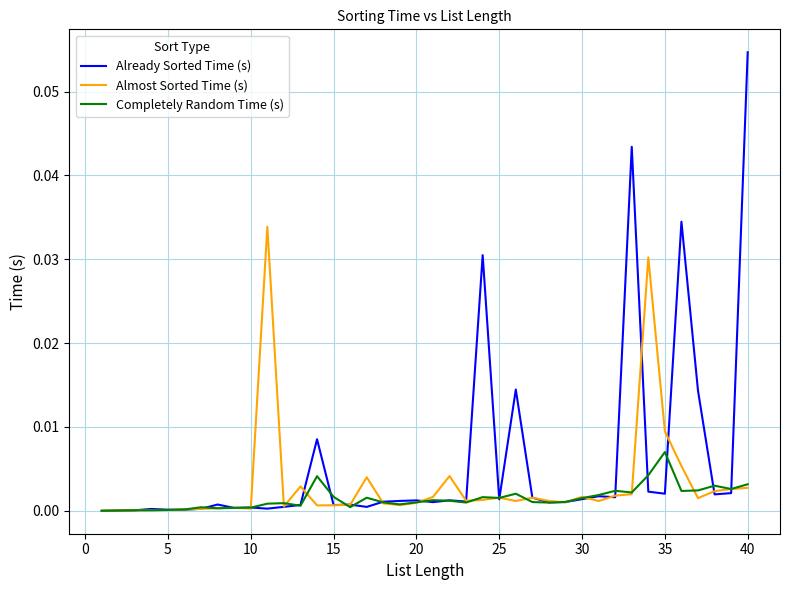

How many lines are shown in the chart?

3